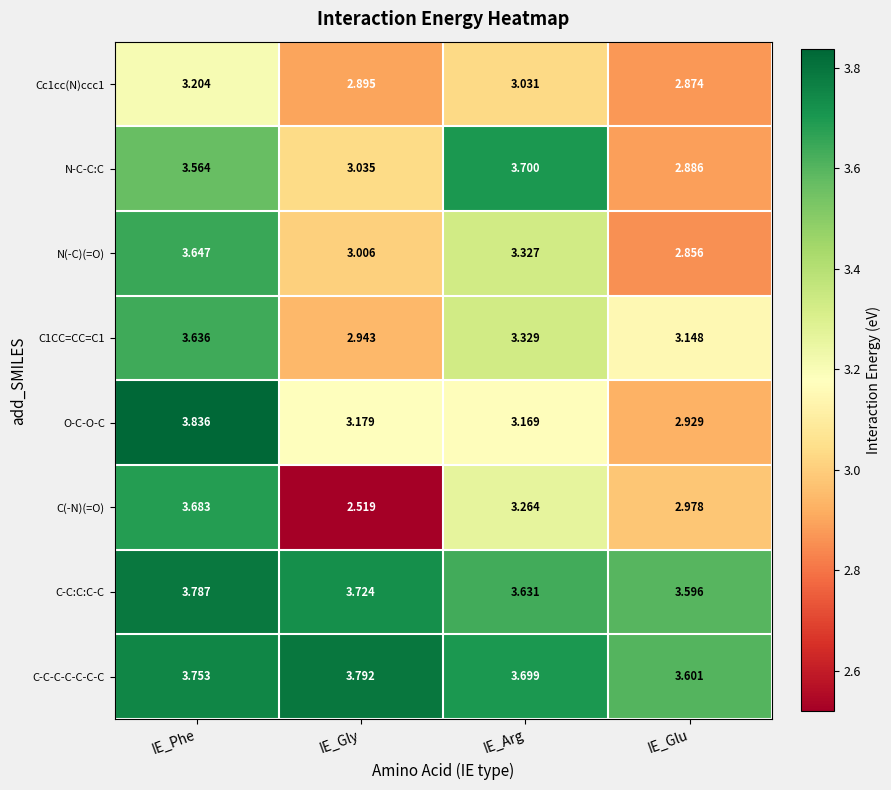

At which label does O-C-O-C reach its peak?

IE_Phe